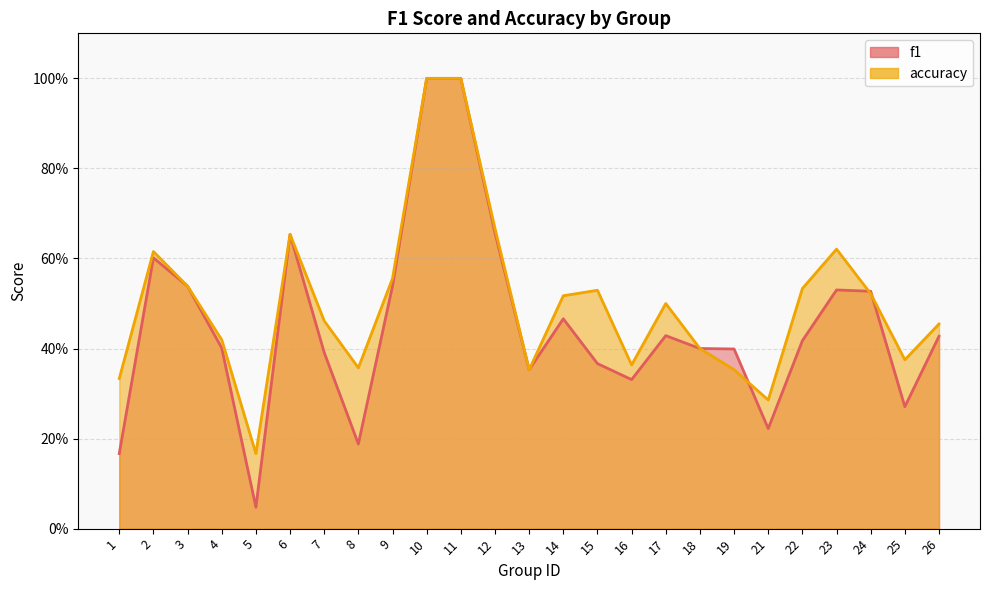

Reading left to right, what are all the values shown in this chart?

f1: 1=0.2	2=0.6	3=0.5	4=0.4	5=0.0	6=0.7	7=0.4	8=0.2	9=0.5	10=1.0	11=1.0	12=0.7	13=0.4	14=0.5	15=0.4	16=0.3	17=0.4	18=0.4	19=0.4	21=0.2	22=0.4	23=0.5	24=0.5	25=0.3	26=0.4
accuracy: 1=0.3	2=0.6	3=0.5	4=0.4	5=0.2	6=0.7	7=0.5	8=0.4	9=0.6	10=1.0	11=1.0	12=0.7	13=0.4	14=0.5	15=0.5	16=0.4	17=0.5	18=0.4	19=0.4	21=0.3	22=0.5	23=0.6	24=0.5	25=0.4	26=0.5